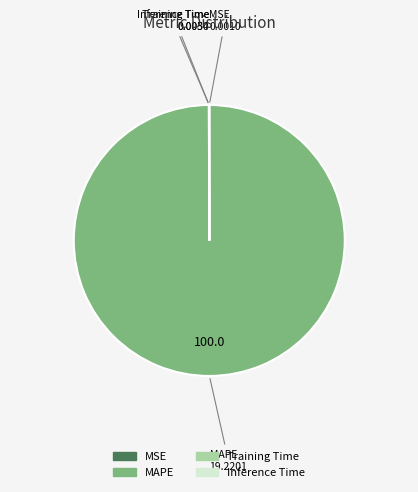

Is it true that MAPE is 91% of the pie?

False